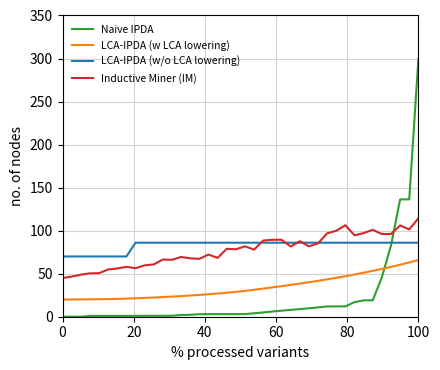

True or false: Inductive Miner (IM) and LCA-IPDA (w LCA lowering) cross at least once.

False